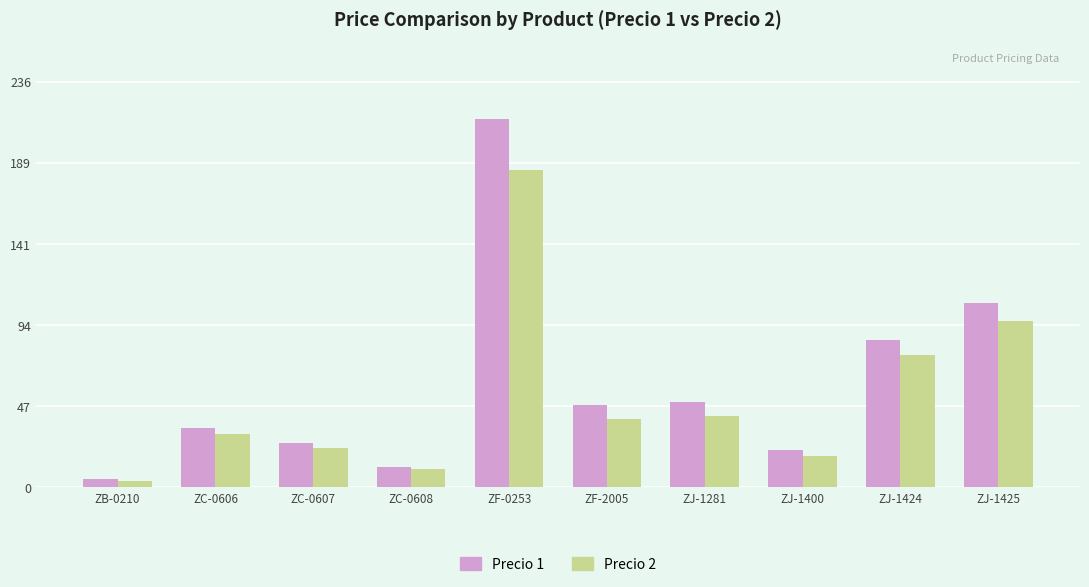

Which series changed the most between ZC-0607 and ZF-0253?

Precio 1